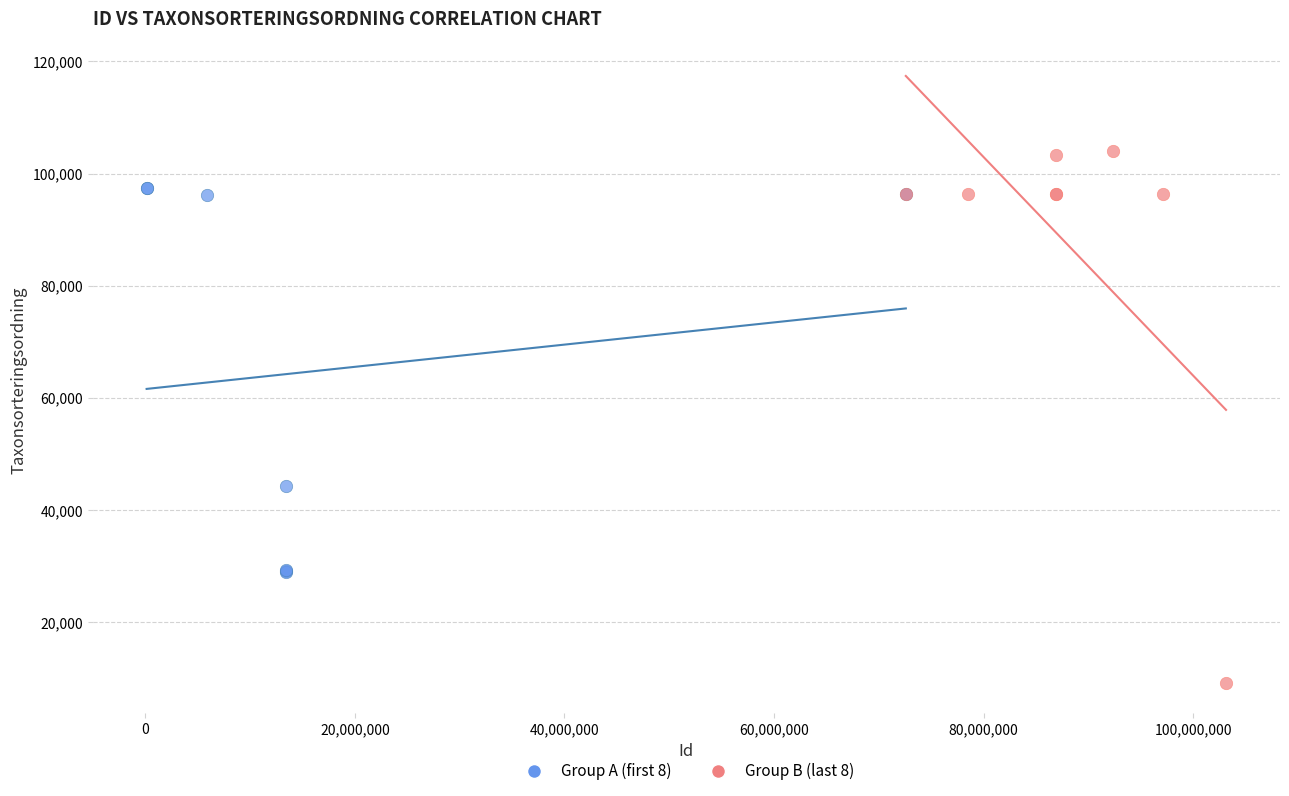

Which series reaches the minimum Y coordinate?

Group B (last 8)